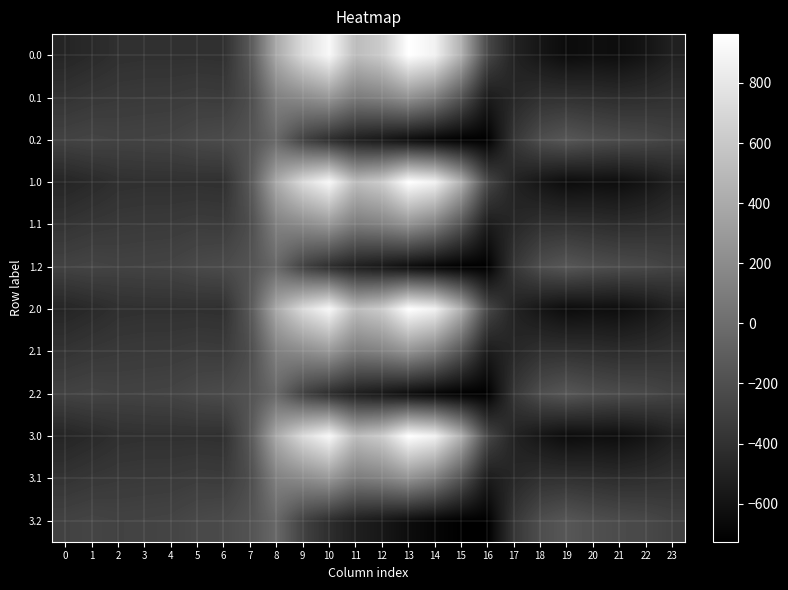

At 16, list the series in order from largest to smallest.

0.0, 1.0, 2.0, 3.0, 0.1, 1.1, 2.1, 3.1, 0.2, 1.2, 2.2, 3.2